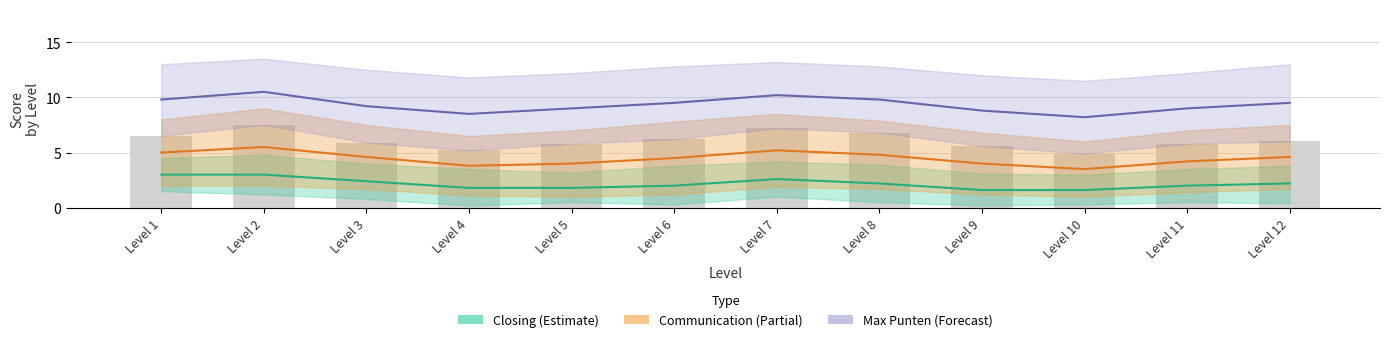

Which category has the highest value in the Max Punten series?

Level 2